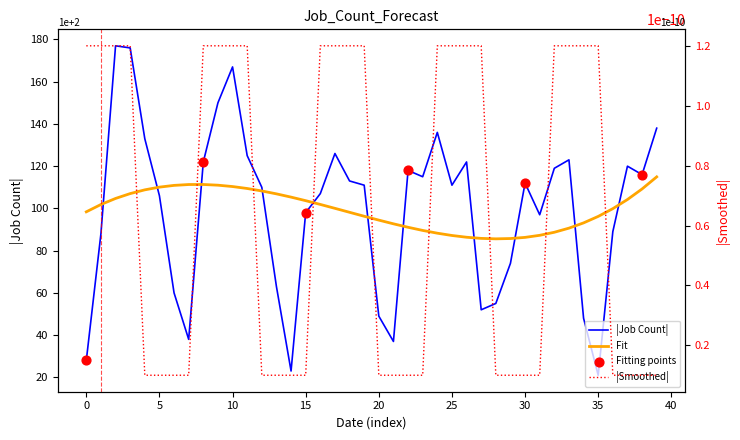

What is the change in value from 2023-01-08 to 2023-01-11?

+129